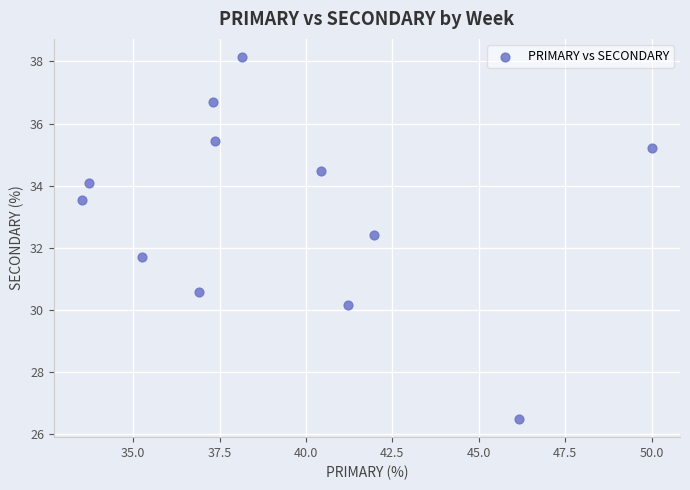

What is the range of Y values (max minus min)?

11.6